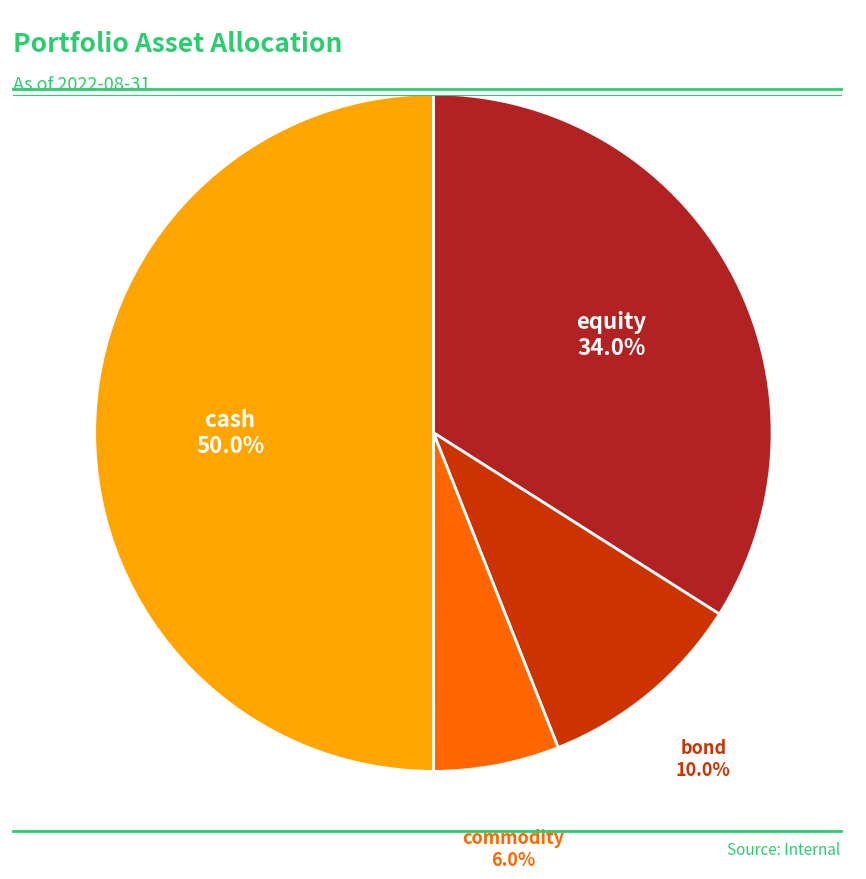

Which slice represents more than half of the pie?

cash